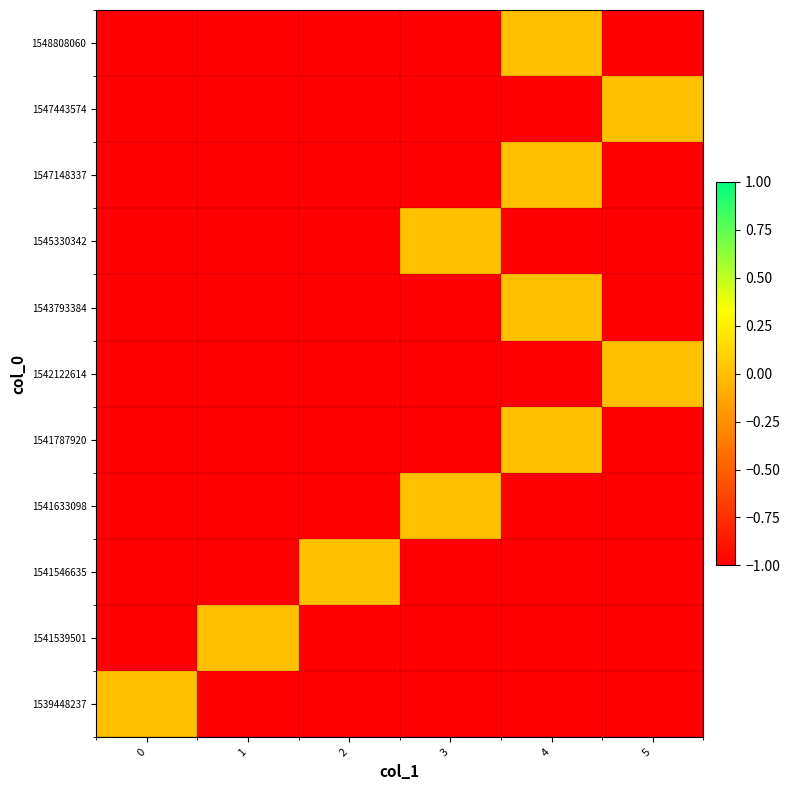

At which category is the sum across all series the highest?

4